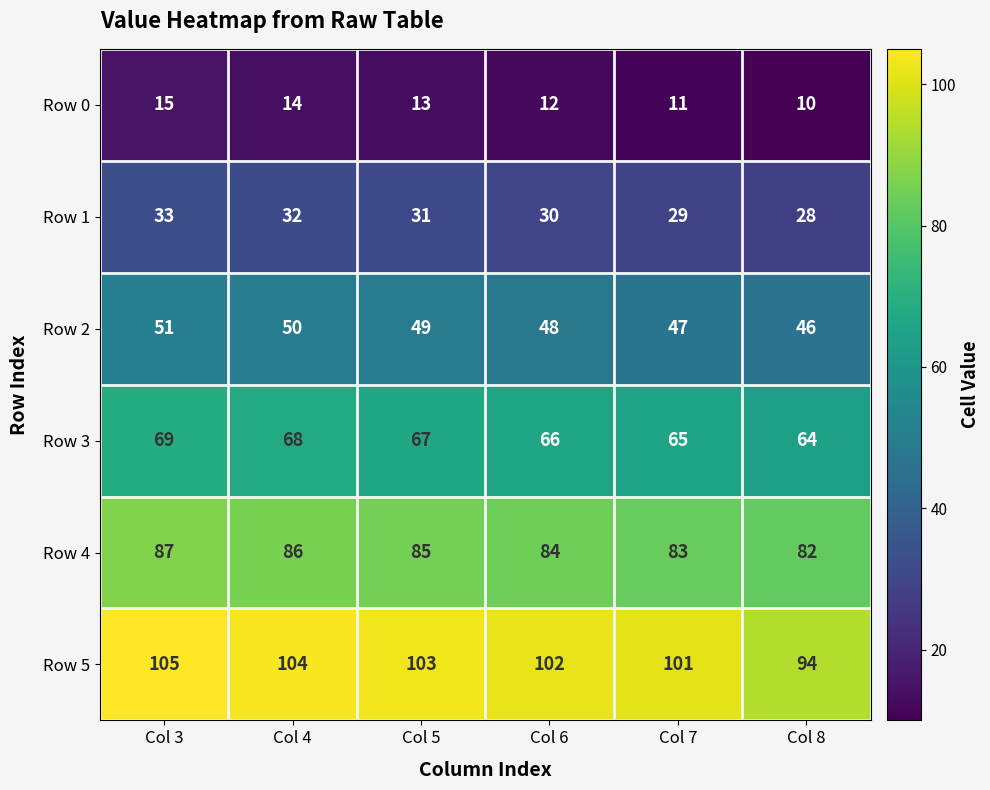

Which series has the widest spread of values?

Row 5